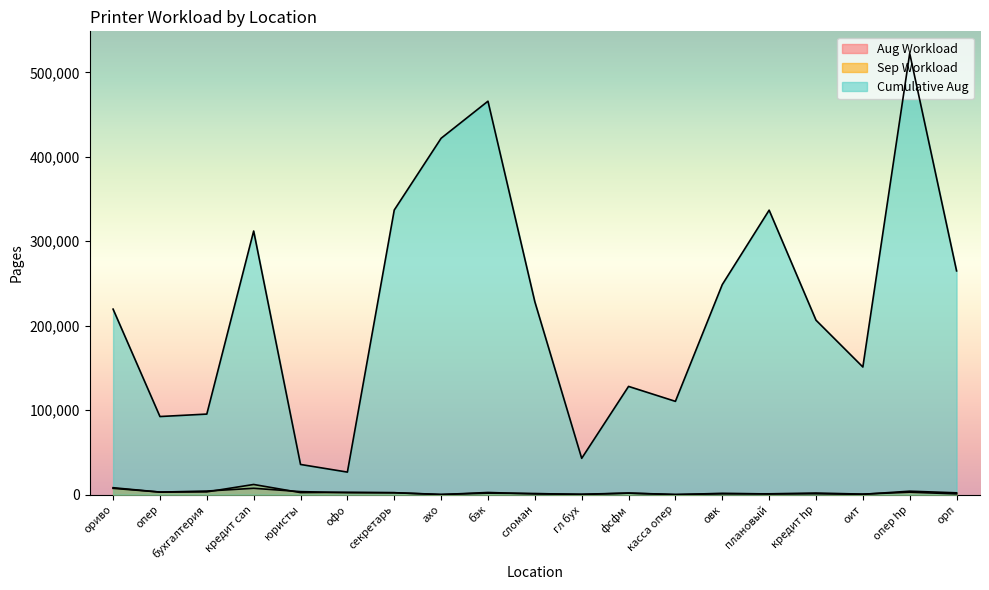

Reading left to right, extract all data points from this chart.

Aug Workload: ориво=8217	опер=3028	бухгалтерия=4272	кредит can=7547	юристы=3590	офо=2395	секретарь=2261	ахо=104	бэк=2591	сломан=886	гл бух=512	фсфм=1837	касса опер=223	овк=992	плановый=1002	кредит hp=1921	оит=641	опер hp=2911	орп=924
Sep Workload: ориво=7479	опер=3080	бухгалтерия=3288	кредит can=12065	юристы=2455	офо=2741	секретарь=2333	ахо=247	бэк=1770	сломан=1359	гл бух=179	фсфм=1803	касса опер=6	овк=1595	плановый=814	кредит hp=1079	оит=415	опер hp=4106	орп=2180
Cumulative Aug: ориво=219660	опер=92503	бухгалтерия=95406	кредит can=312141	юристы=35766	офо=26713	секретарь=336997	ахо=421957	бэк=465857	сломан=228410	гл бух=43014	фсфм=128173	касса опер=110485	овк=248722	плановый=336841	кредит hp=206582	оит=151158	опер hp=522446	орп=264948